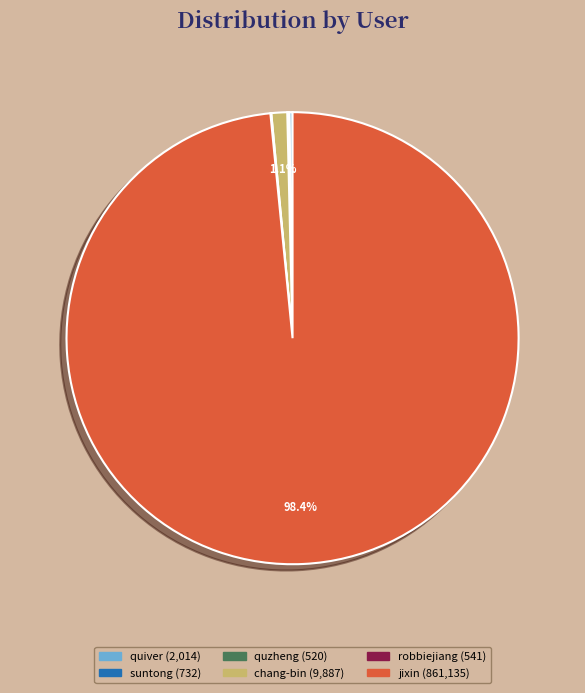

Which slice represents more than half of the pie?

jixin